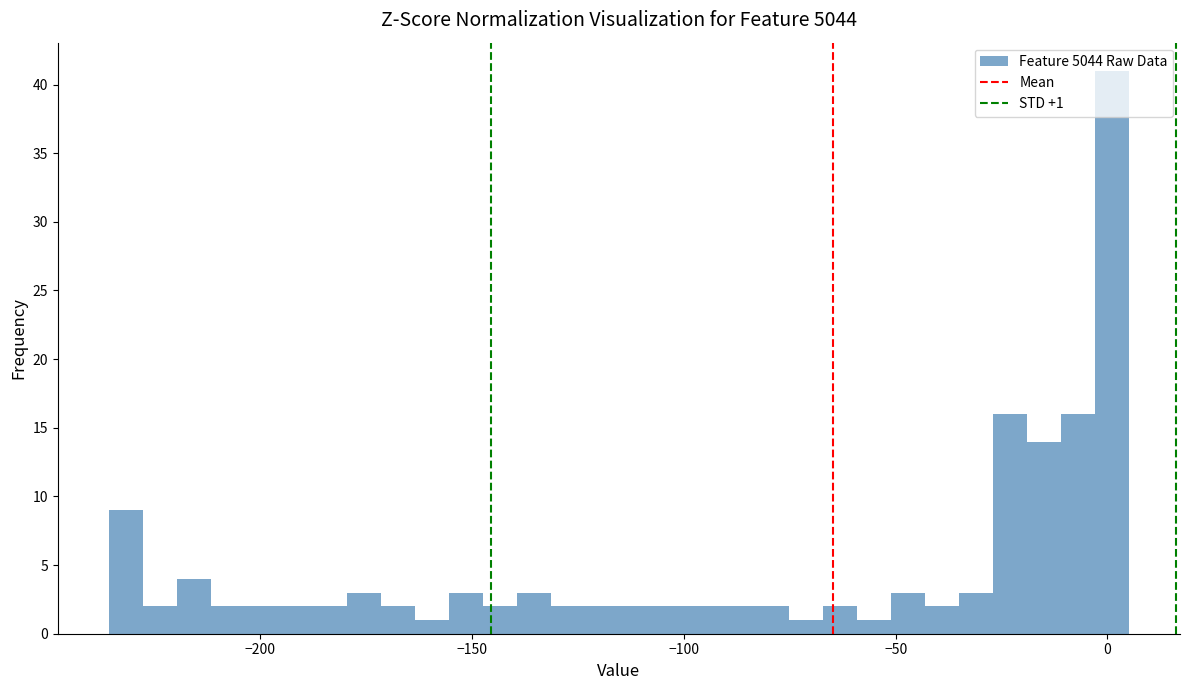

Around what value on the x-axis is the tallest bar? Give the approximate position of its centre, as read against the axis.

0